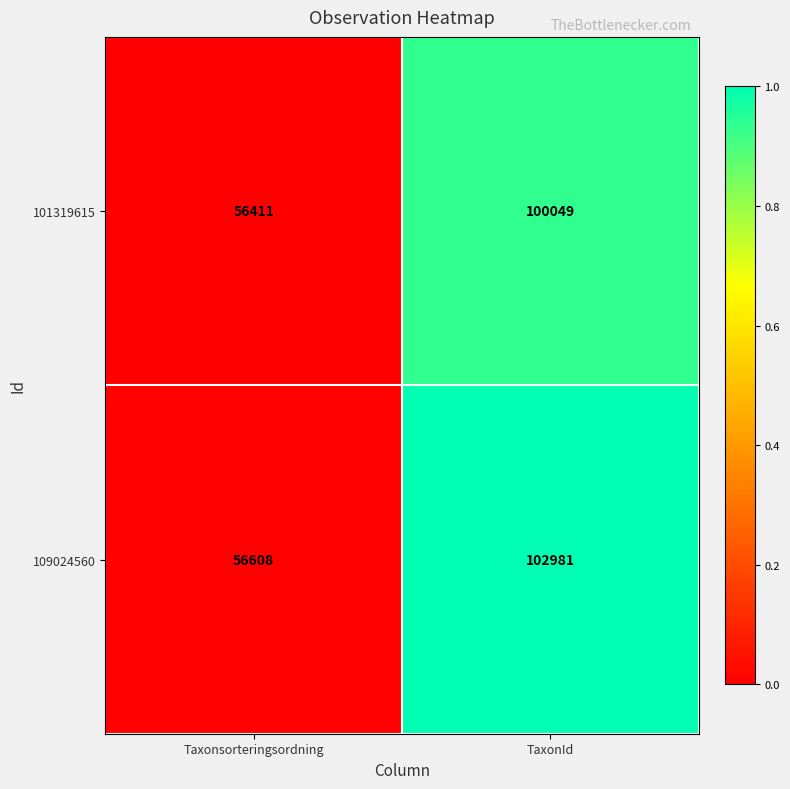

What is the difference between the maximum and minimum values in the 101319615 series?

43638